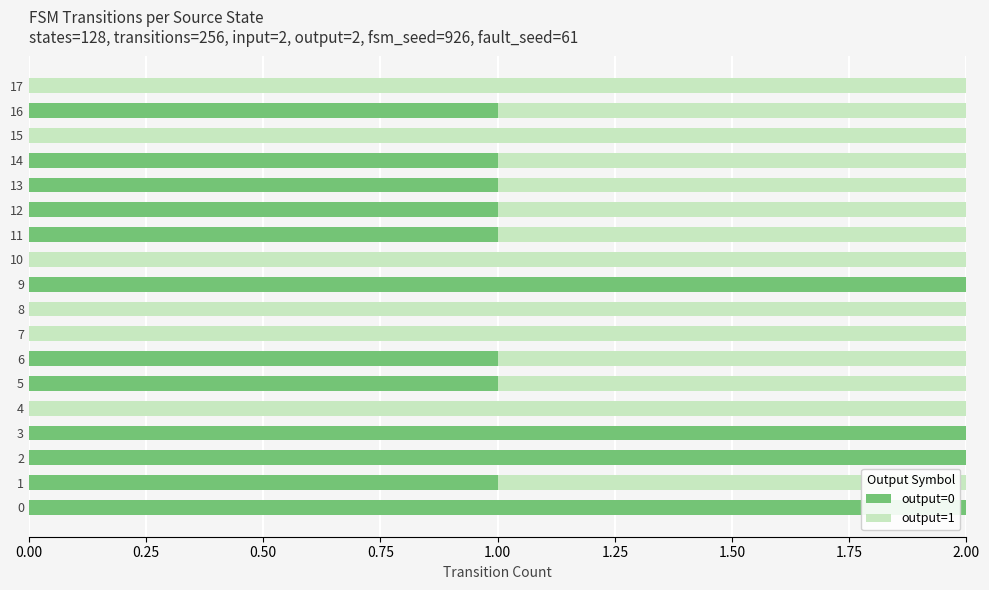

Is it true that output=0 equals 0 at 15?

True